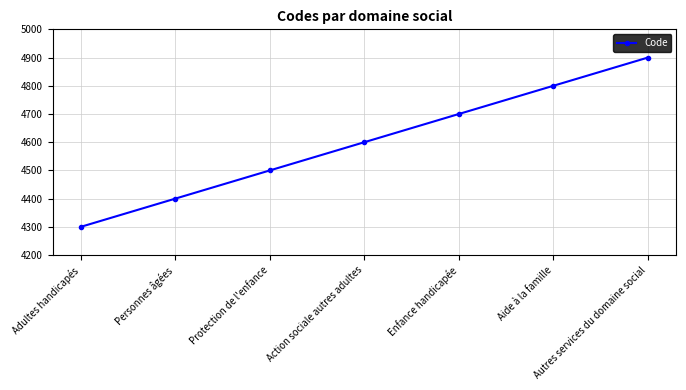

The chart shows a value of 6207 at Action sociale autres adultes. True or false?

False